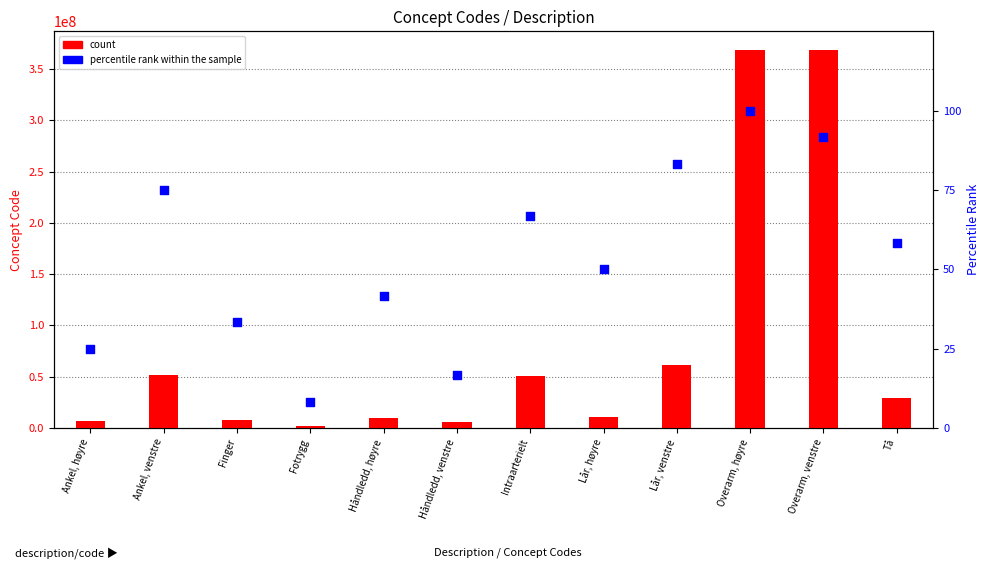

Which series has the widest spread of Y values?

count